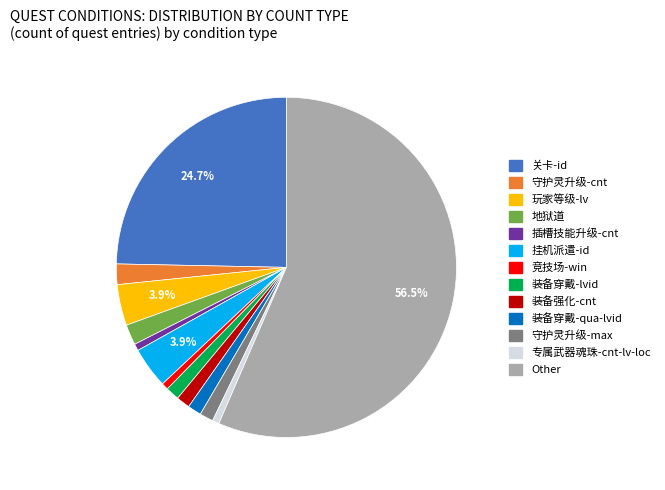

Approximately how many times larger is the value at 装备穿戴-lvid compared to 地狱道?

0.7